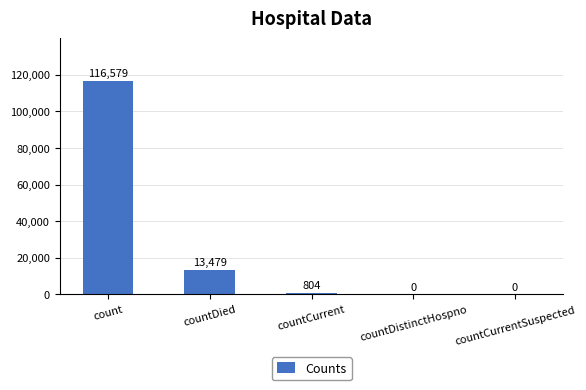

The value at countDied is 21125. True or false?

False